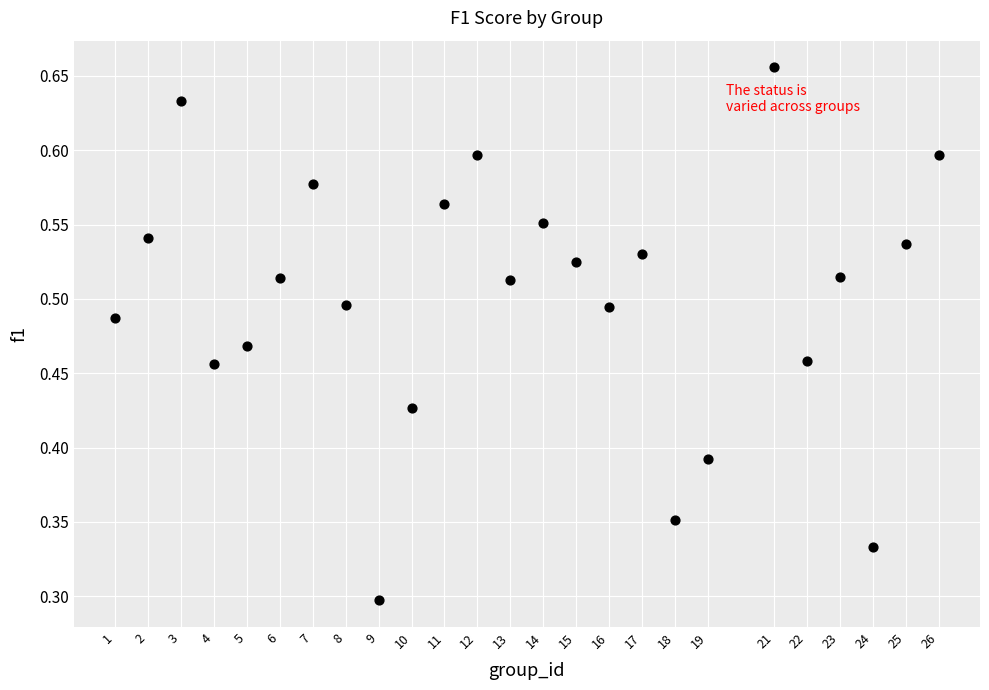

What is the range of X values (max minus min)?

25.0